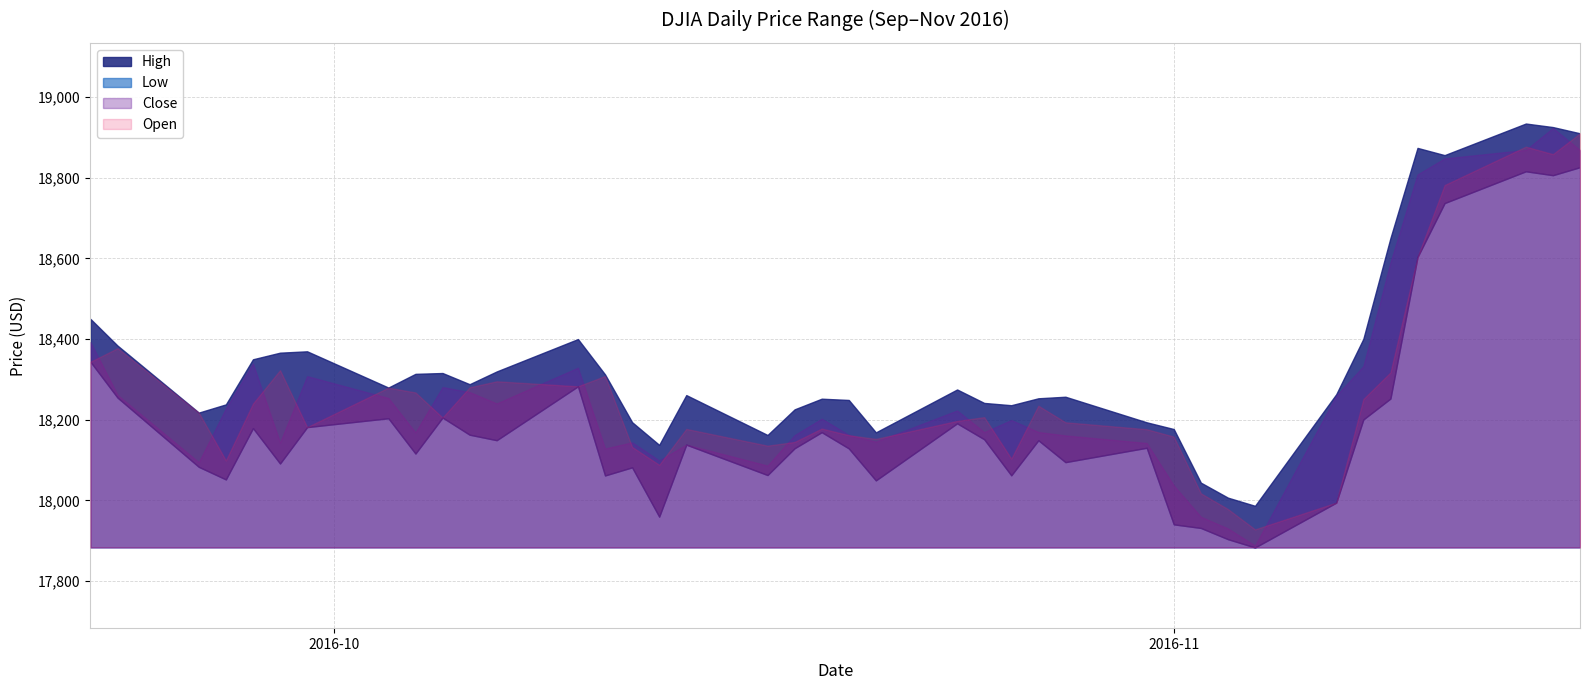

List the labels in order of High value, smallest first.

2016-11-04, 2016-11-03, 2016-11-02, 2016-10-13, 2016-10-17, 2016-10-21, 2016-11-01, 2016-10-31, 2016-10-12, 2016-09-26, 2016-10-18, 2016-10-26, 2016-09-27, 2016-10-25, 2016-10-20, 2016-10-19, 2016-10-27, 2016-10-28, 2016-10-14, 2016-11-07, 2016-10-24, 2016-10-03, 2016-10-06, 2016-10-11, 2016-10-04, 2016-10-05, 2016-10-07, 2016-09-28, 2016-09-29, 2016-09-30, 2016-09-23, 2016-10-10, 2016-11-08, 2016-09-22, 2016-11-09, 2016-11-11, 2016-11-10, 2016-11-16, 2016-11-15, 2016-11-14